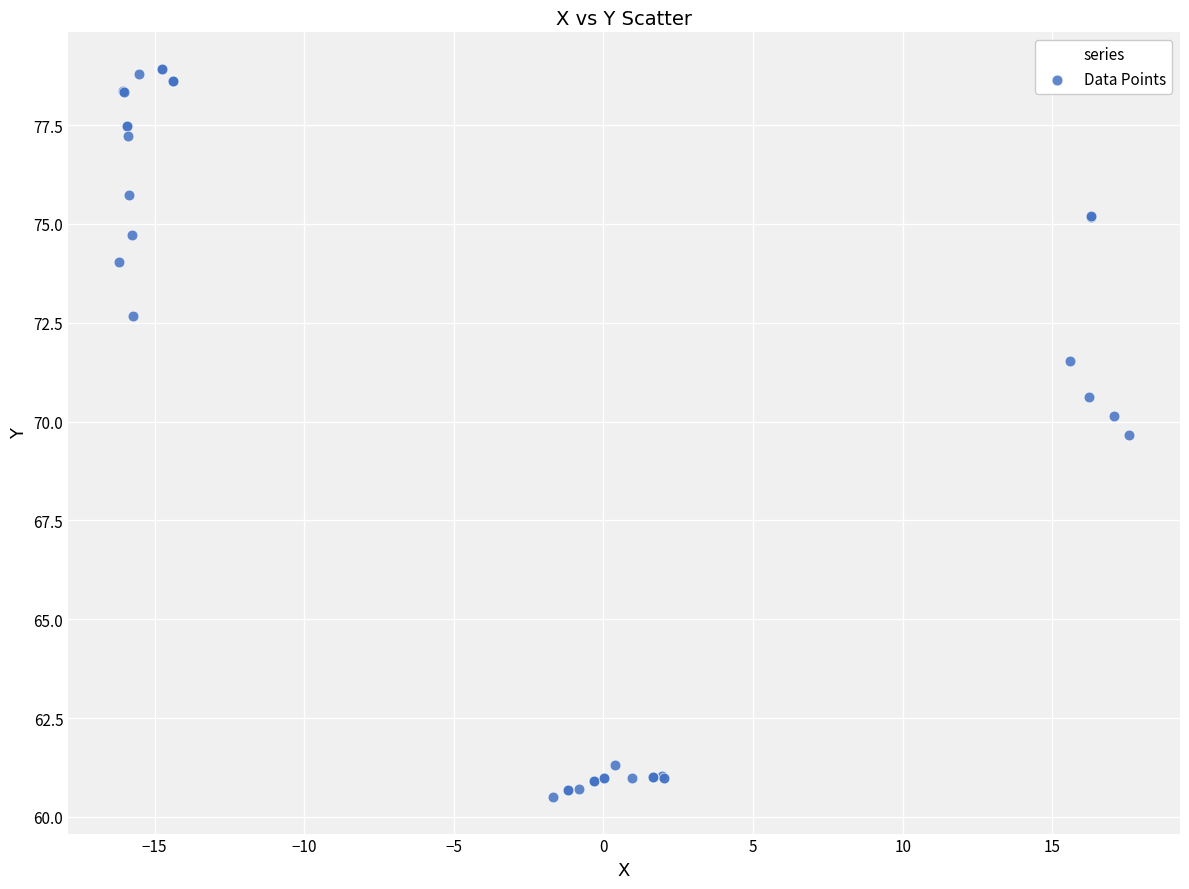

What Y value in the scatter plot is closest to 69?

69.7